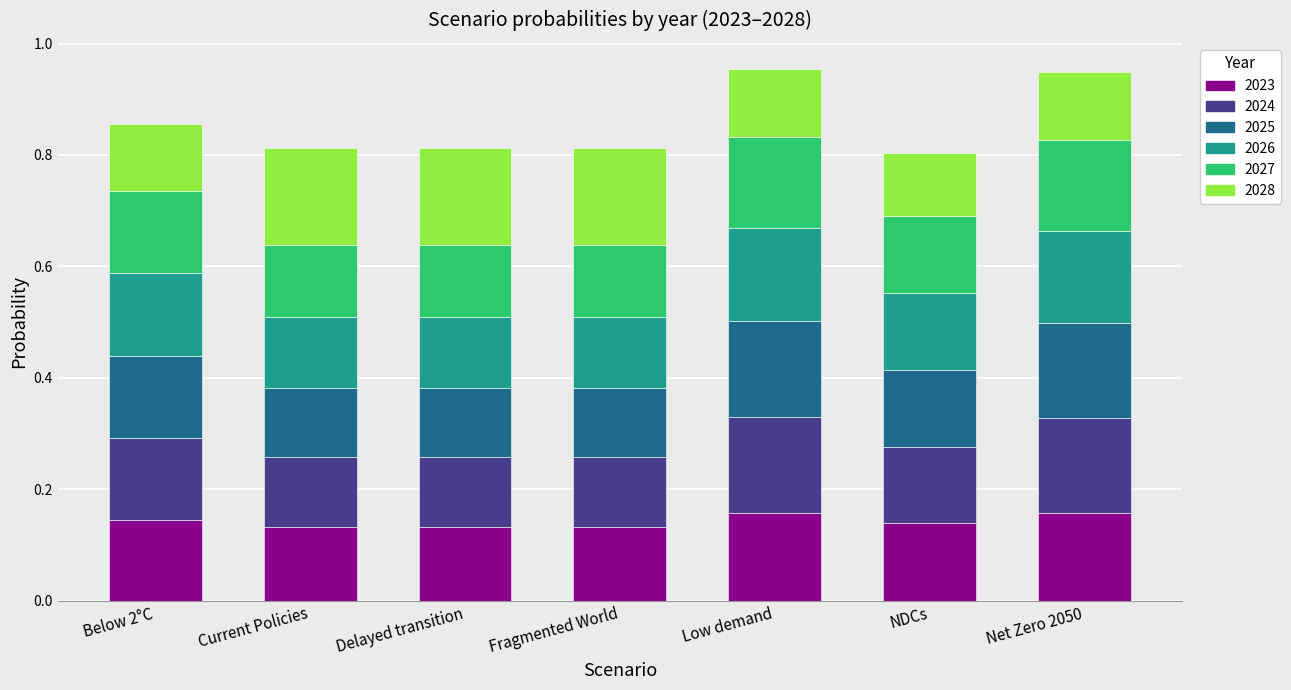

What is the total value across all series at Low demand?

1.0